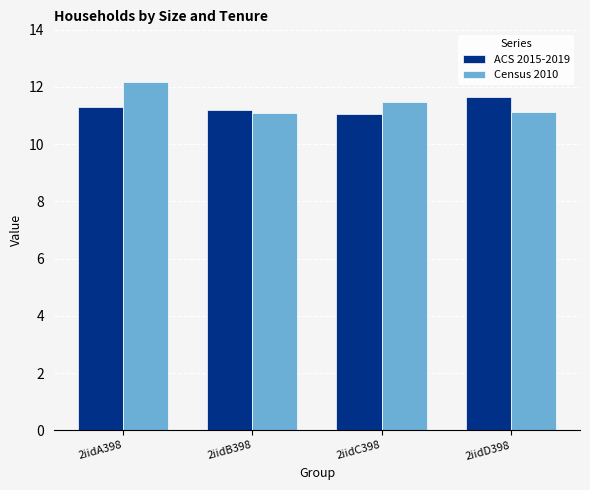

Count the ACS 2015-2019 values in the range 11 to 12.

4